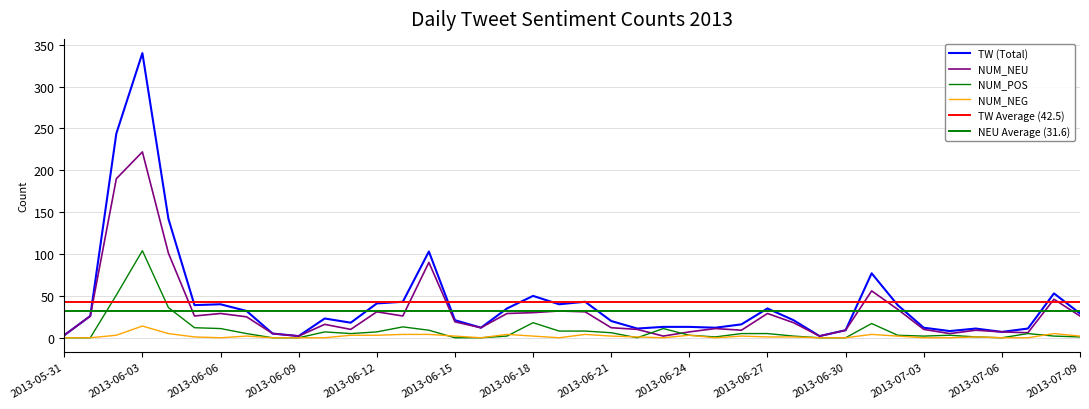

At how many categories does at least one series exceed 336?

1